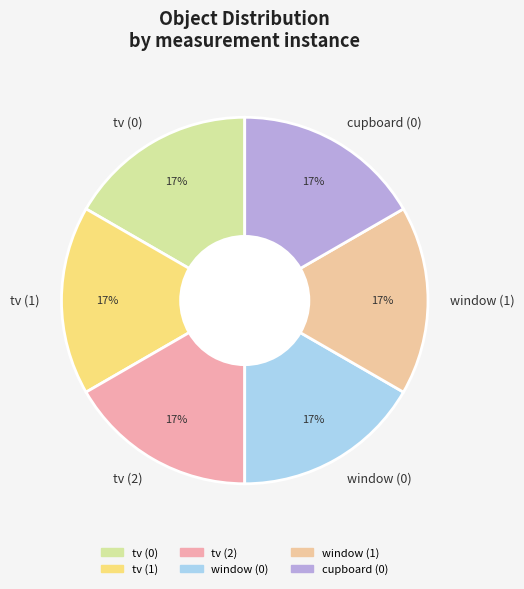

Does window (1) represent more than half of the total?

No